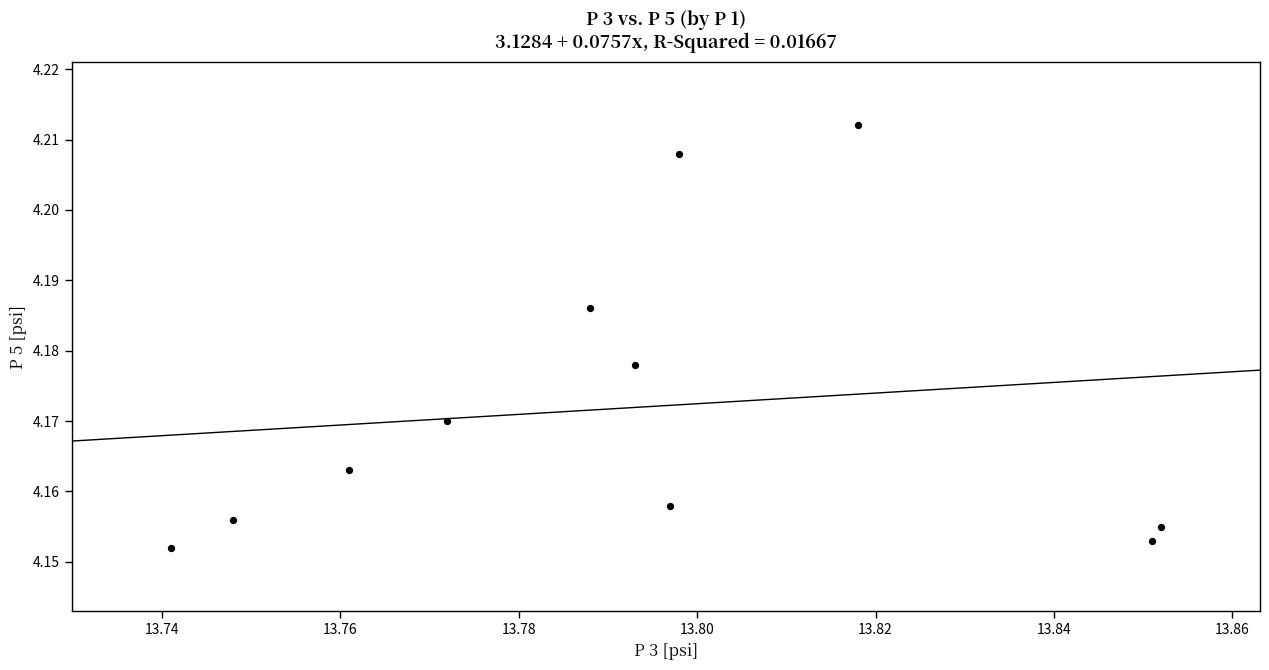

What is the average X value?

13.8